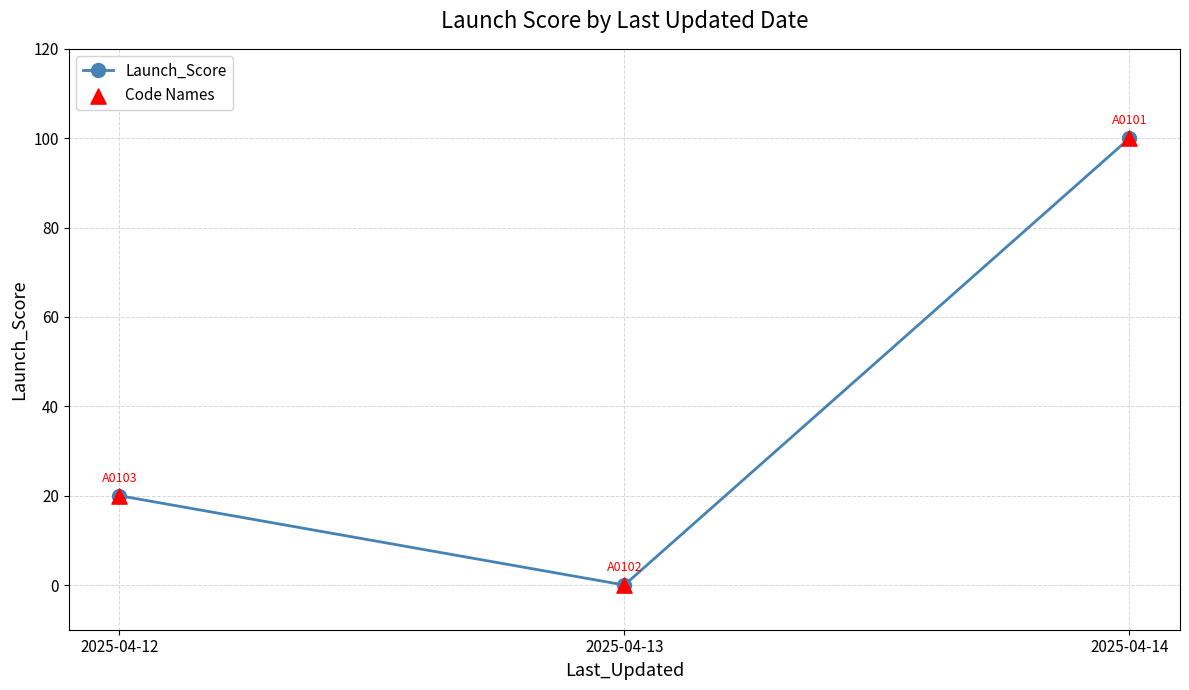

Is it true that the value at 2025-04-14 is 20?

False